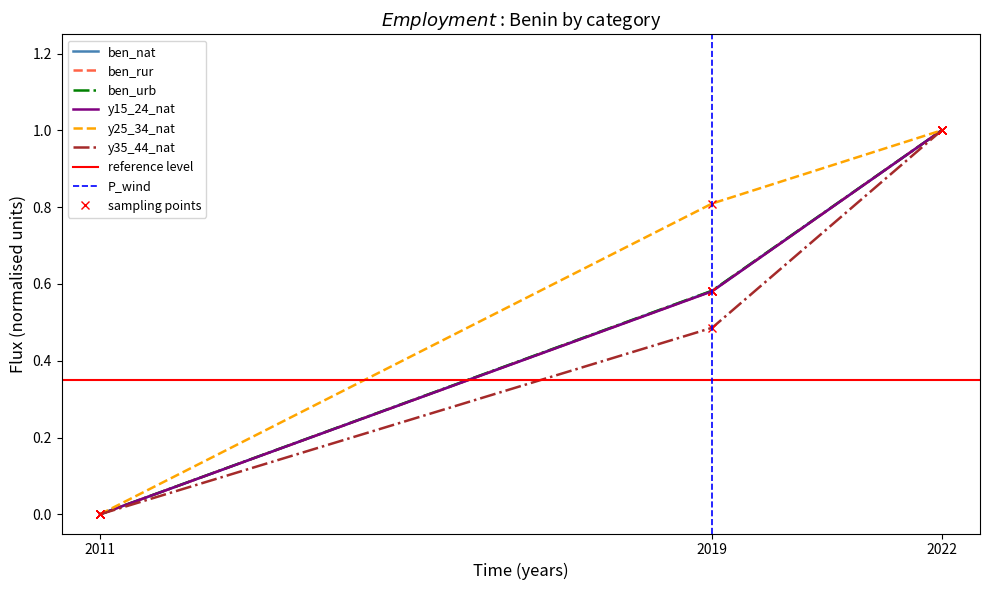

What is the maximum value for y15_24_nat?

1.0